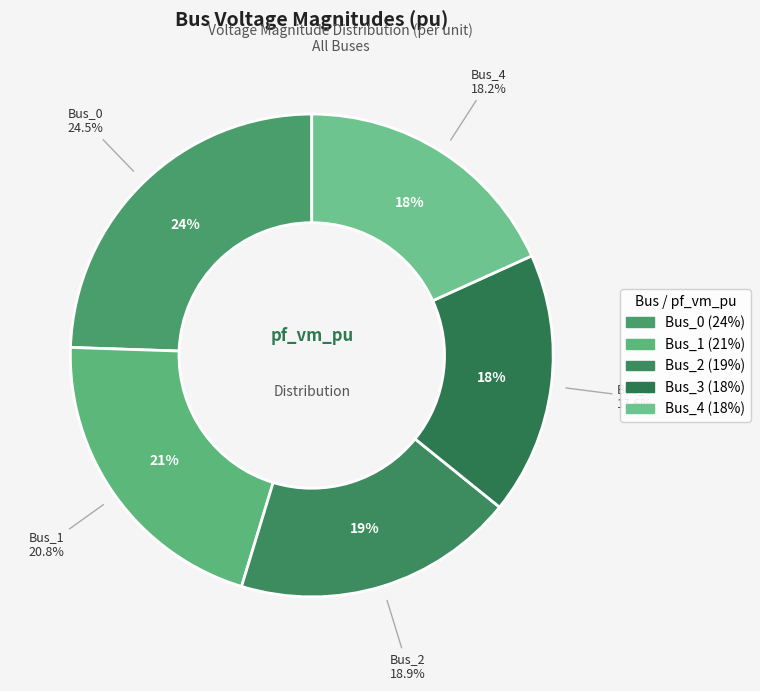

Do Bus_3 and Bus_2 together represent more than half of the pie?

No